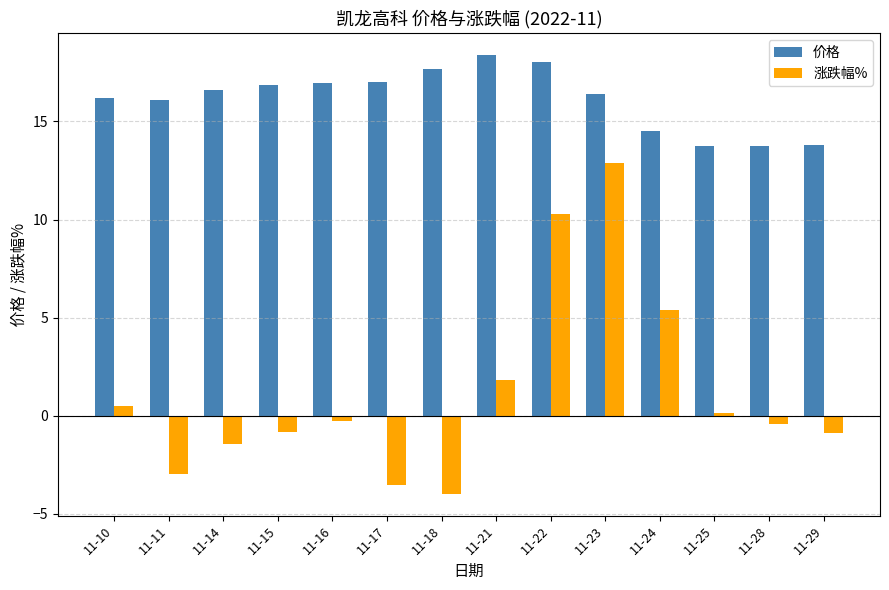

Which series has the largest total across all categories?

价格